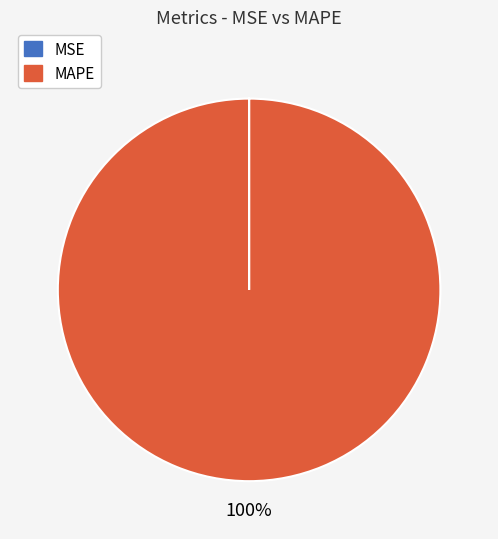

Does any single category account for the majority?

Yes